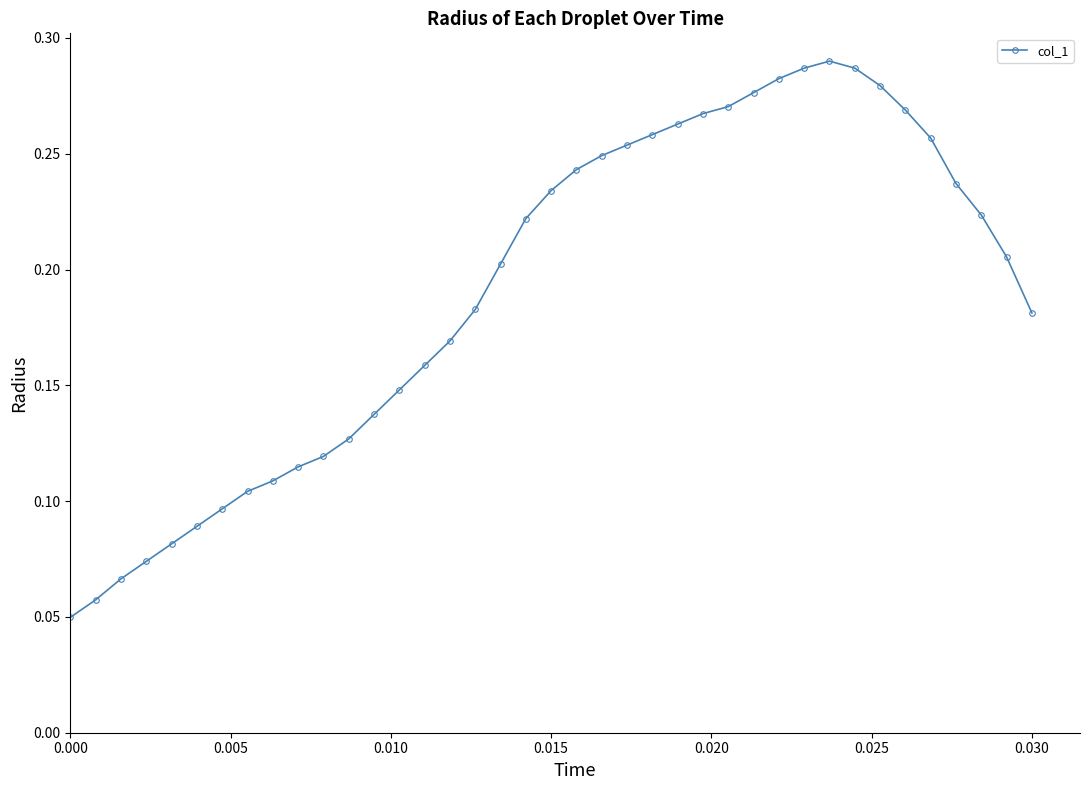

What is the sum of all values?

7.4